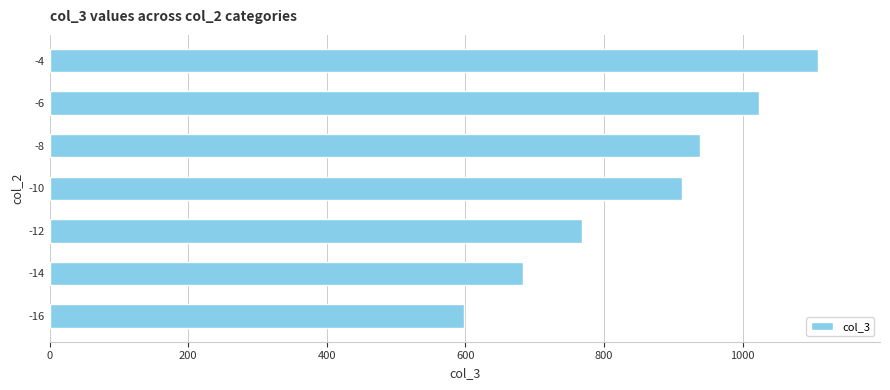

How many bars are there in total?

7